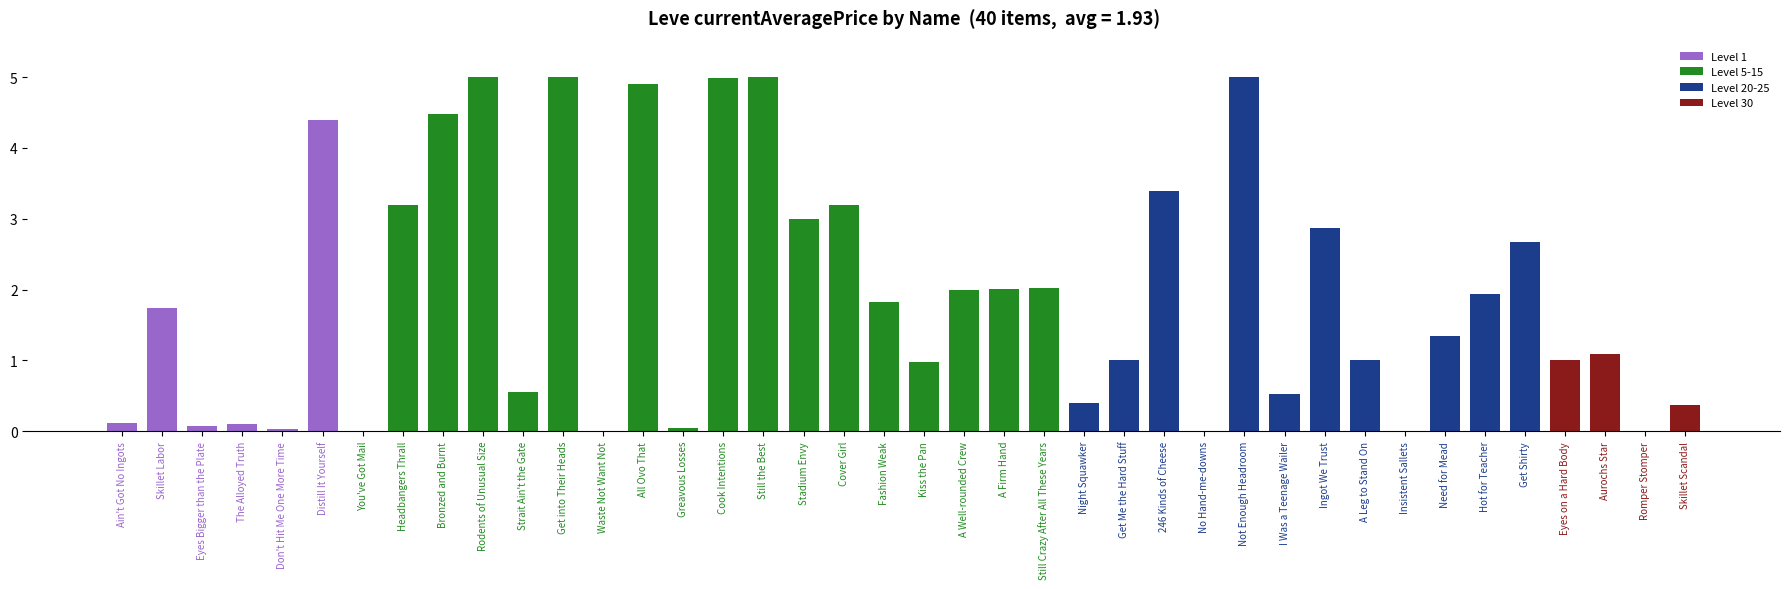

What is the sum of all values?

77.3